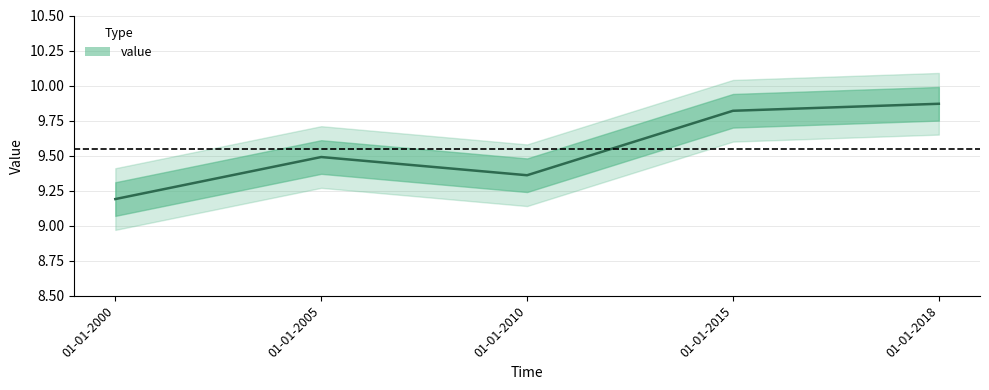

Approximately how many times larger is the value at 01-01-2000 compared to 01-01-2018?

0.9